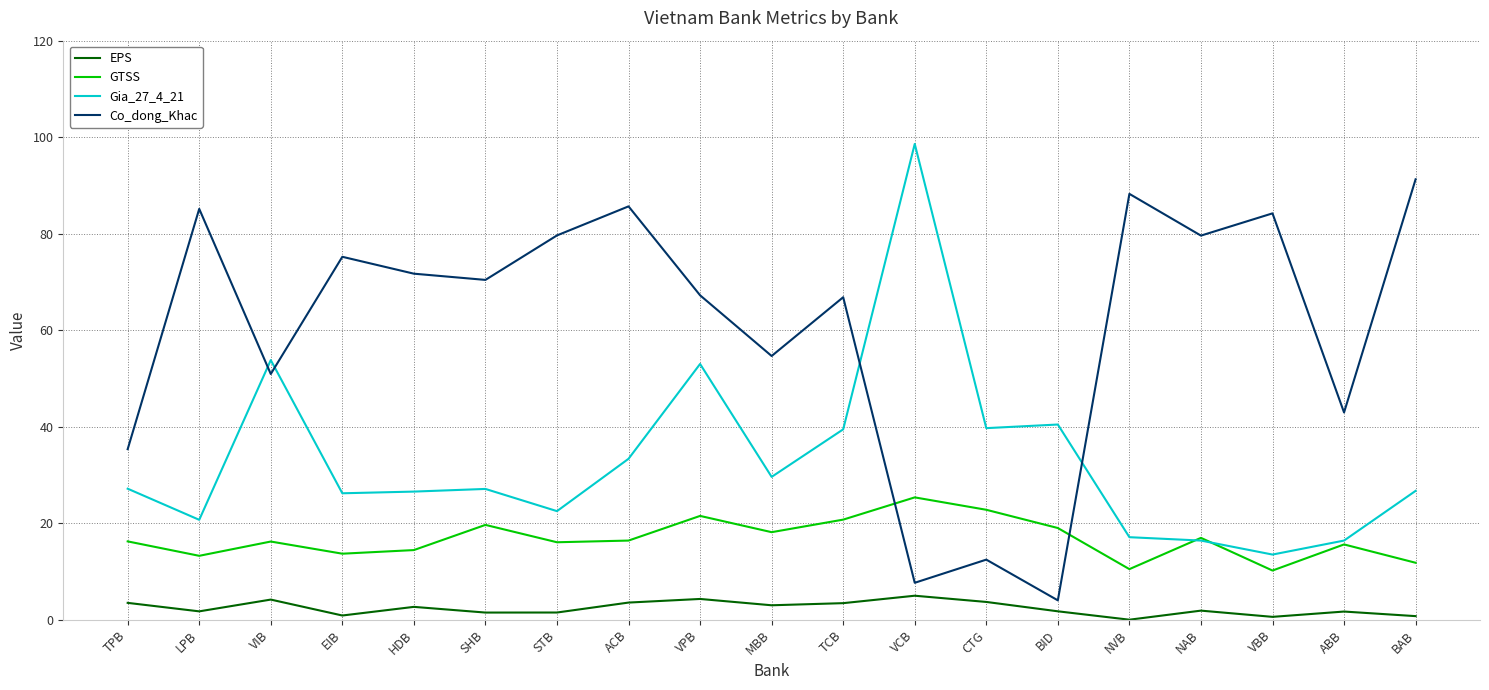

What position from the left is TPB?

1